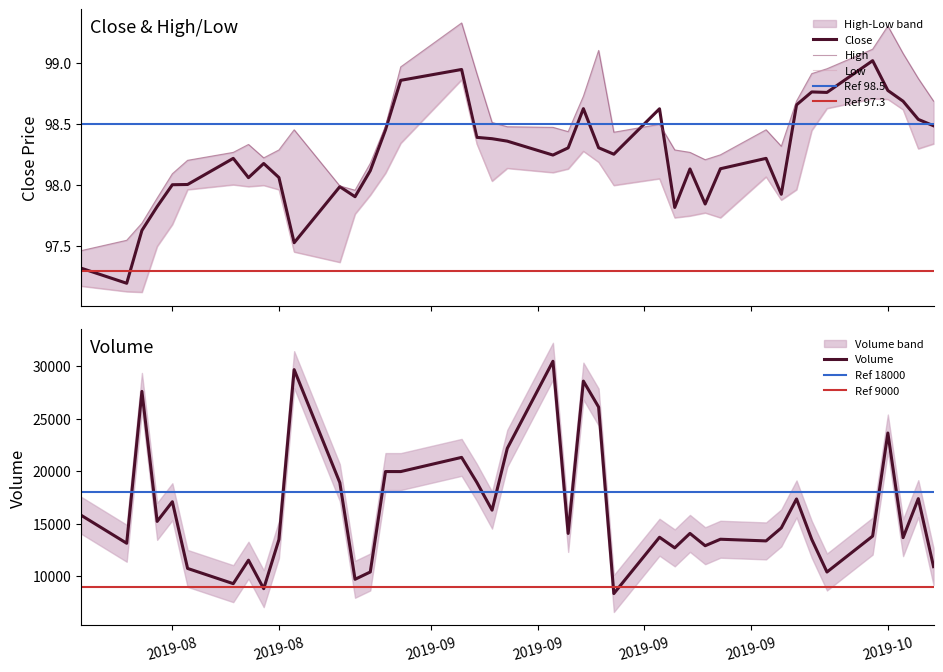

What is the minimum value for Close?

97.2